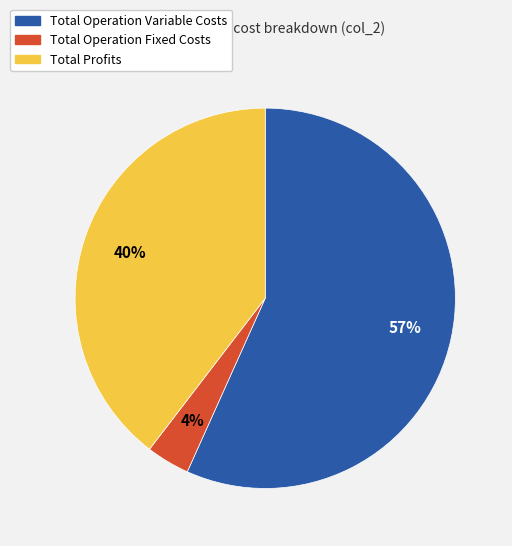

To the nearest percent, what is the average slice percentage?

33%